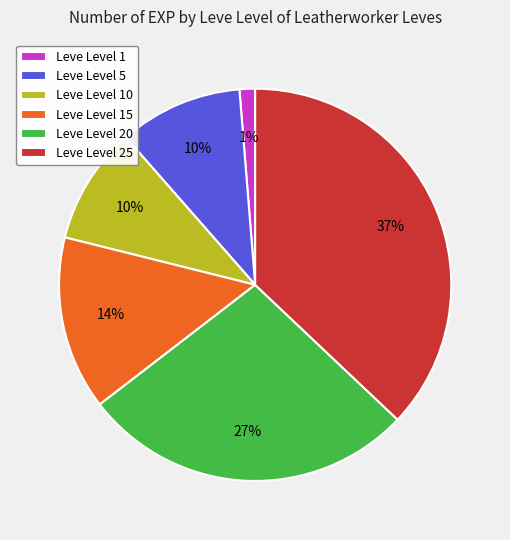

True or false: Leve Level 10 accounts for 1% of the total.

False